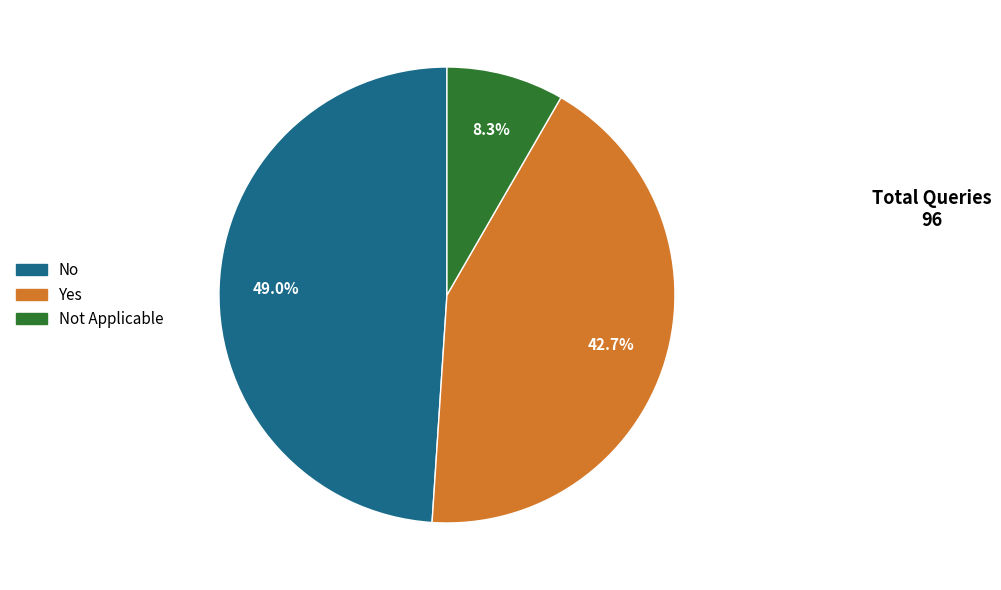

To the nearest percent, what is the difference between the largest and smallest slice percentages?

41%